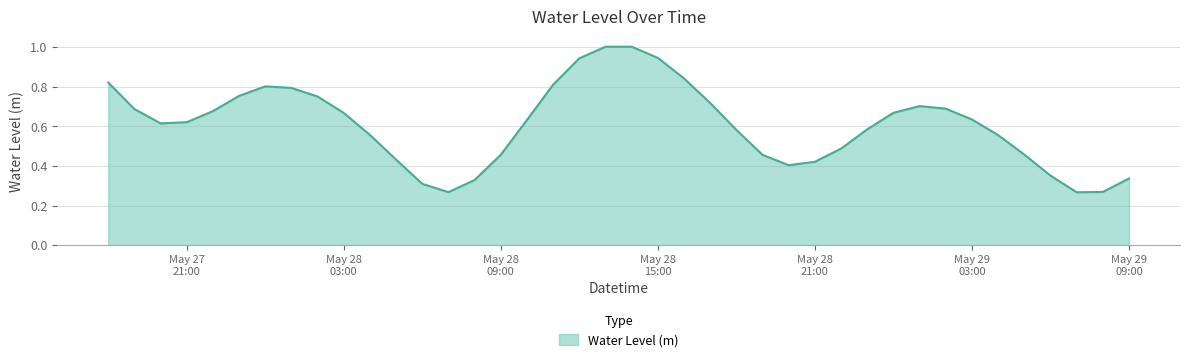

What is the greatest value displayed?

1.0